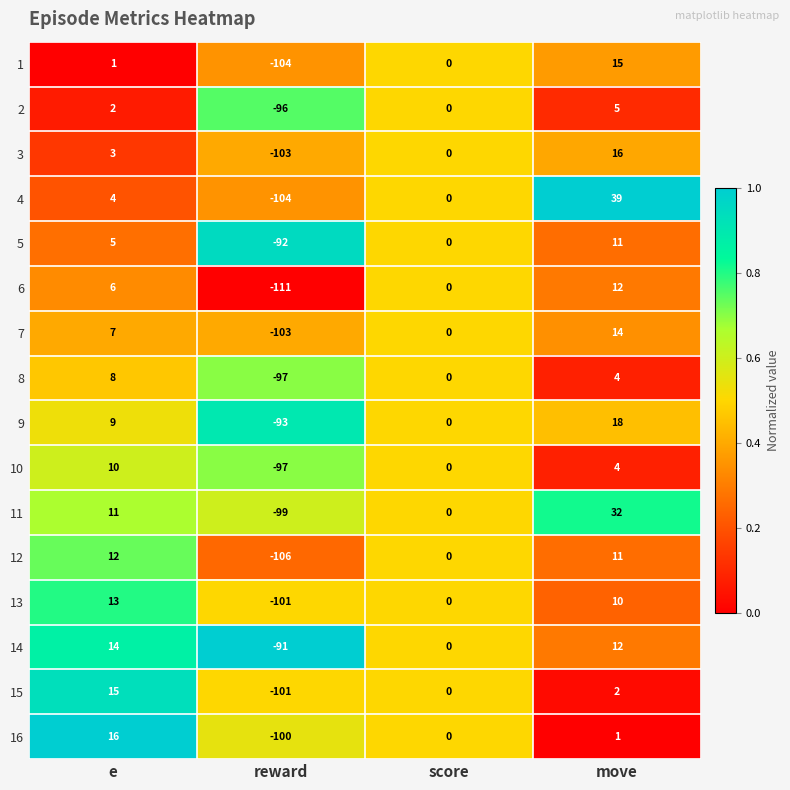

What is the total value across all series at score?

0